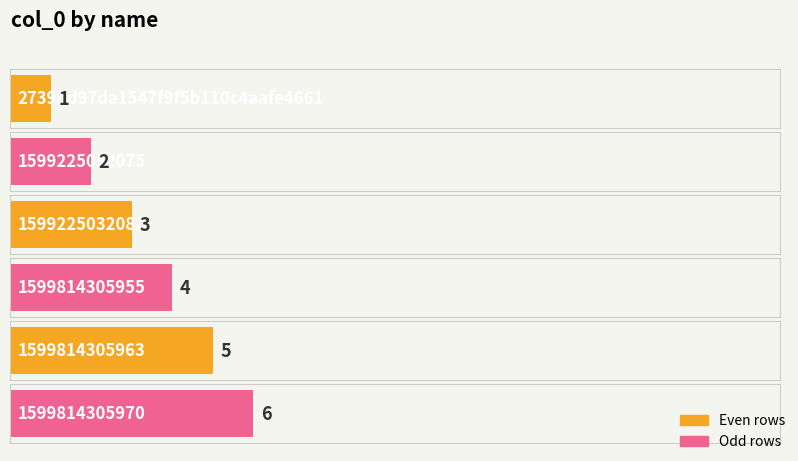

The value at 1599814305977 is 2. True or false?

False